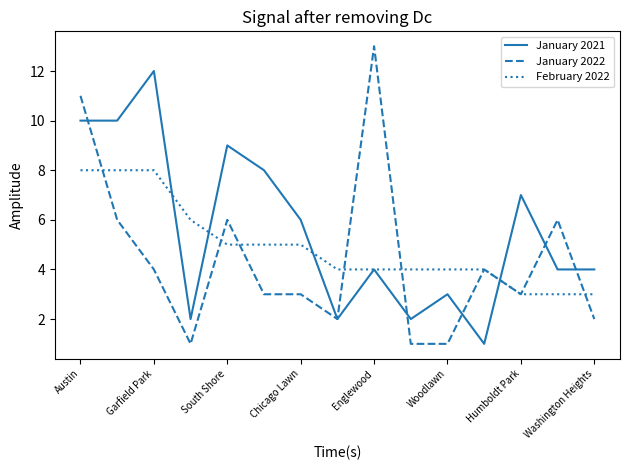

What is the maximum value shown in the chart?

13